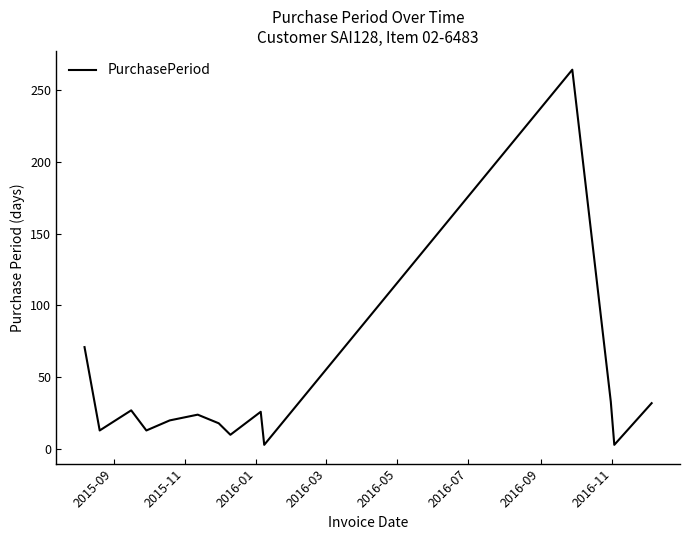

What is the difference between the maximum and minimum values?

261